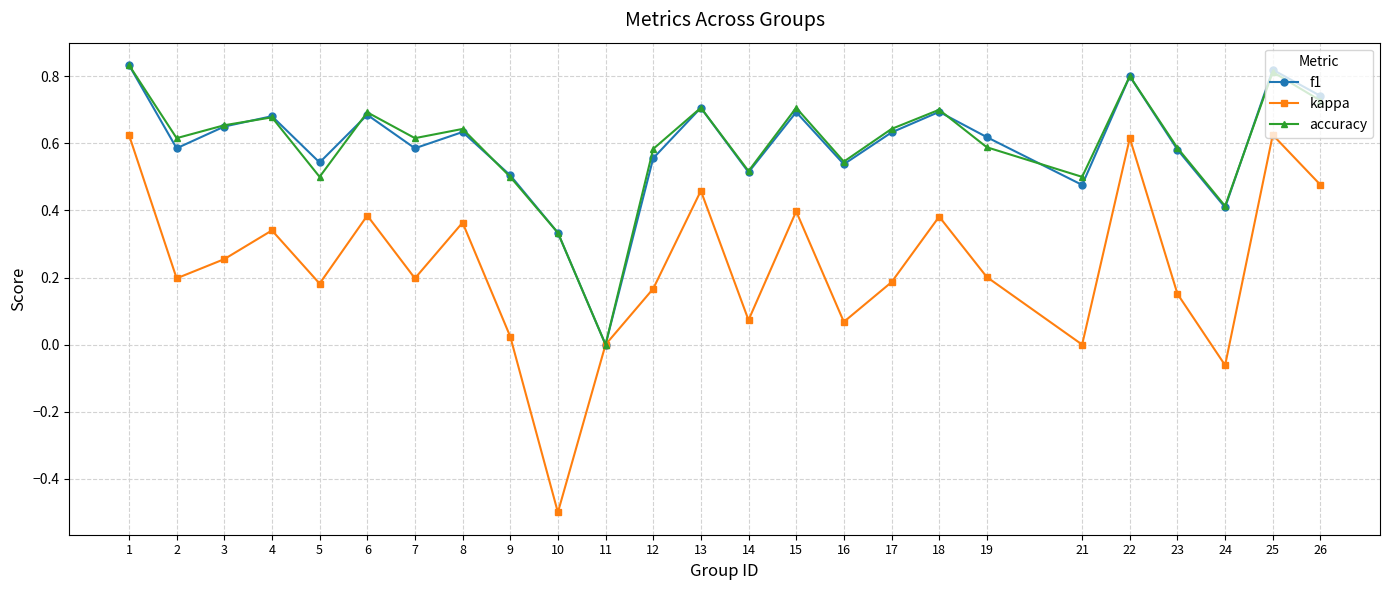

Which series changed the most between 18 and 21?

kappa